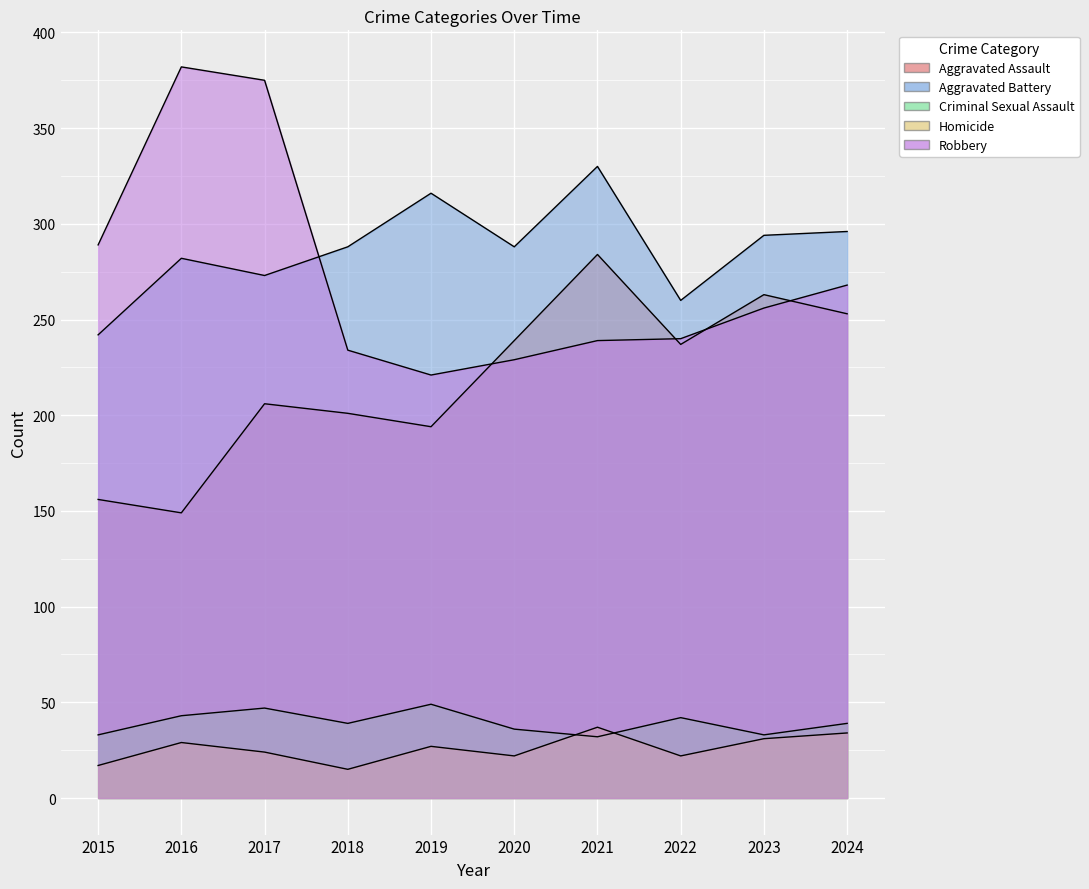

What is the value of the Robbery point at the 5th from the left?

221